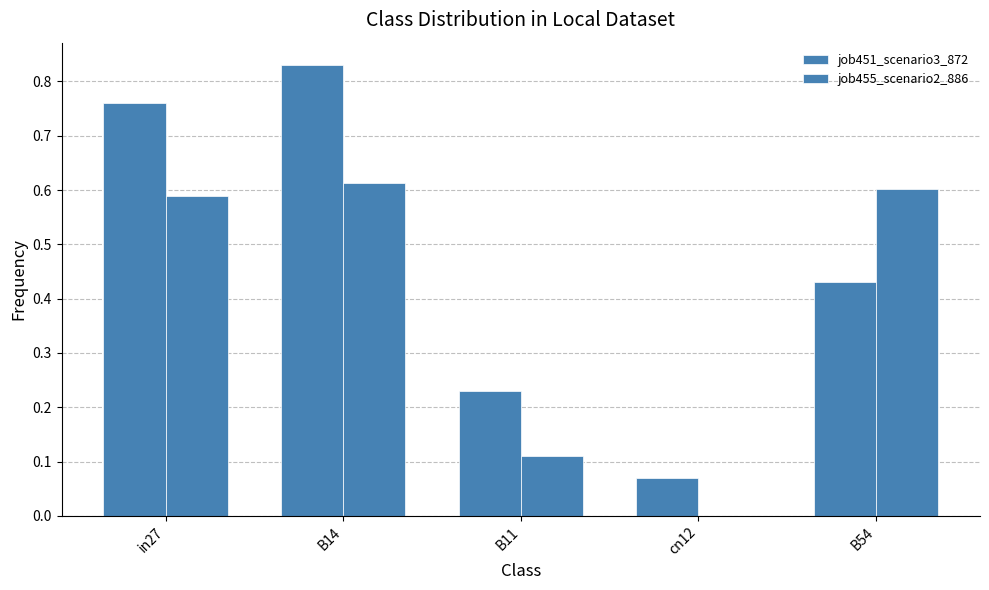

Count the number of data series in this chart.

2